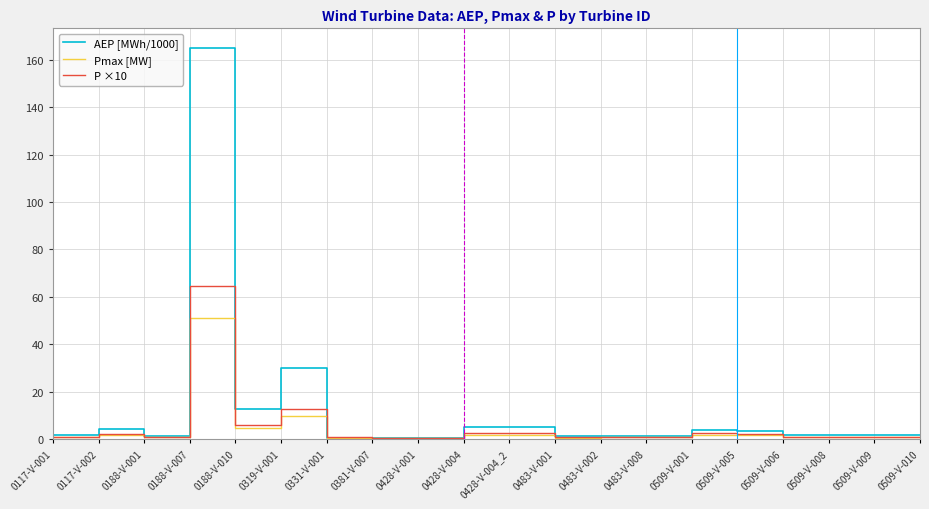

The AEP [MWh/1000] series shows 5.2 at 0428-V-004. True or false?

True